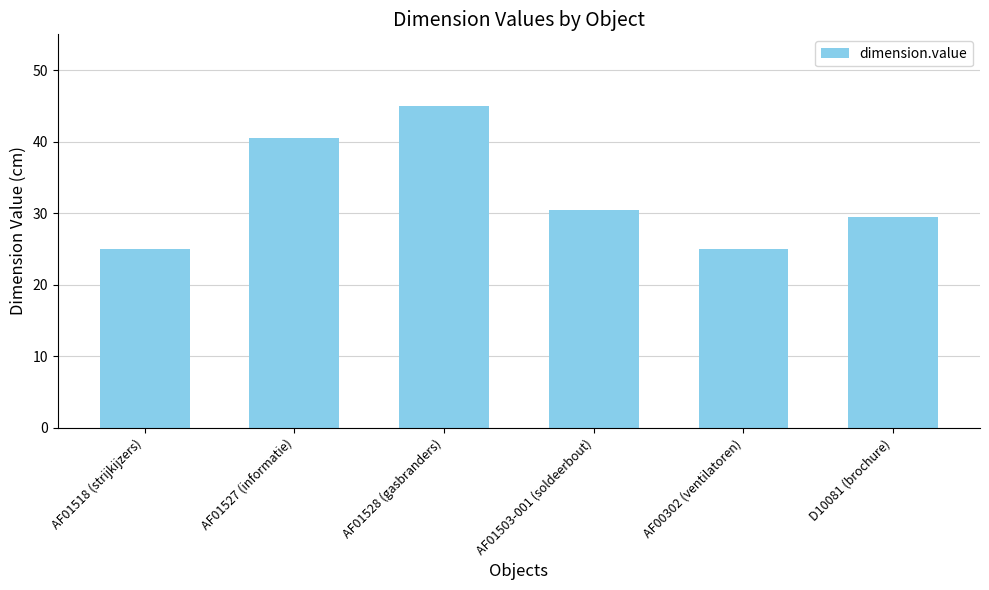

Is it true that the value at AF00302 (ventilatoren) is 6.8?

False